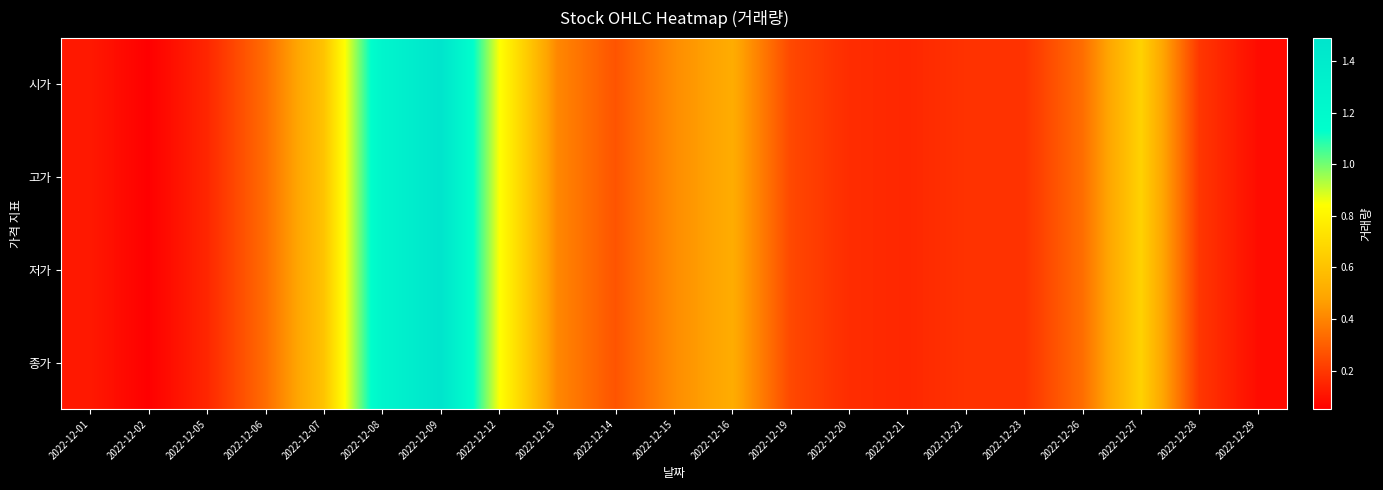

Which series changed the most between 2022-12-06 and 2022-12-22?

시가